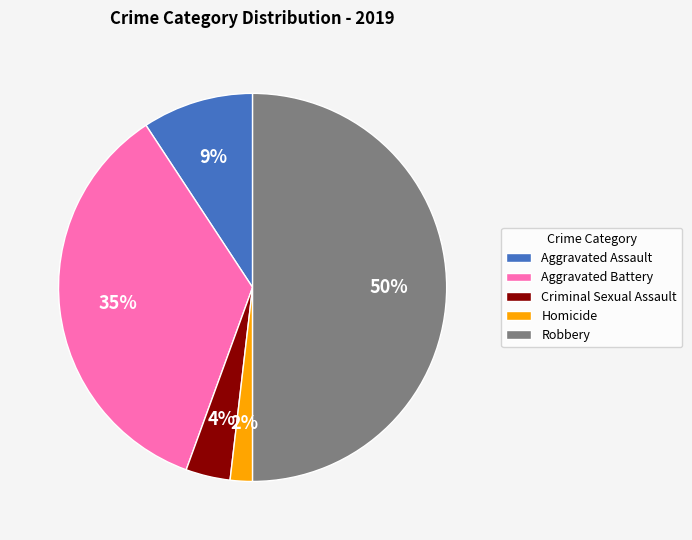

Between Criminal Sexual Assault and Aggravated Assault, which is larger?

Aggravated Assault